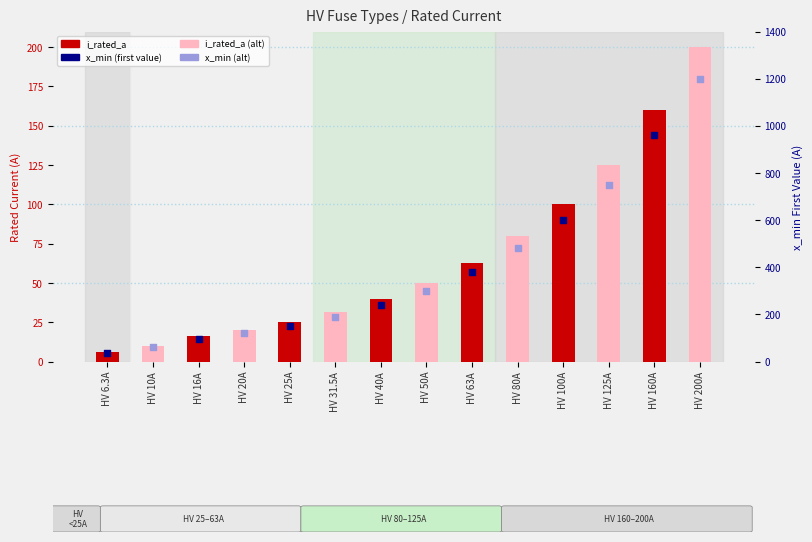

What is the change in value from HV 100A to HV 200A?

+100.0